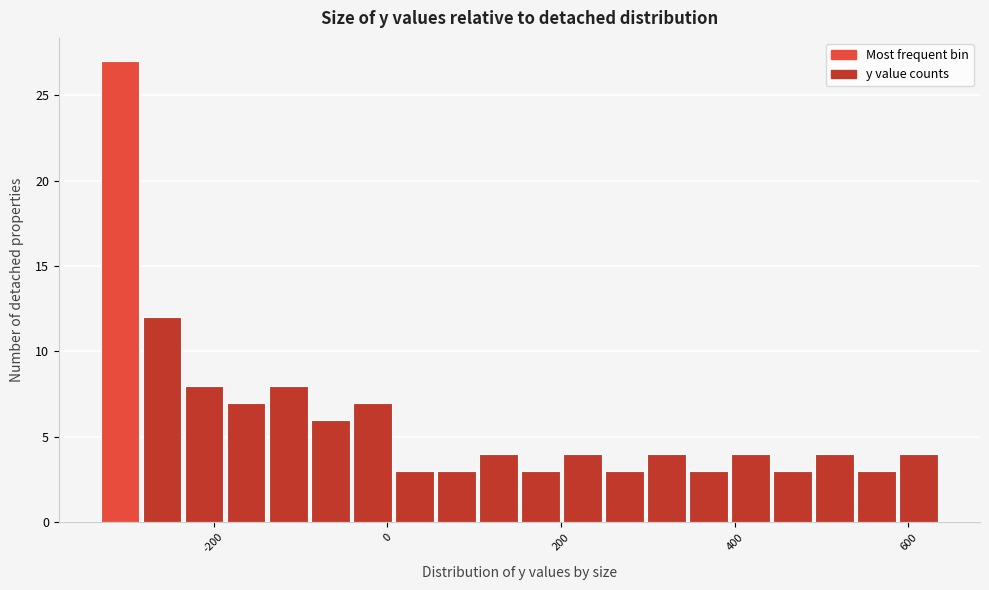

Around what value on the x-axis is the tallest bar? Give the approximate position of its centre, as read against the axis.

-300